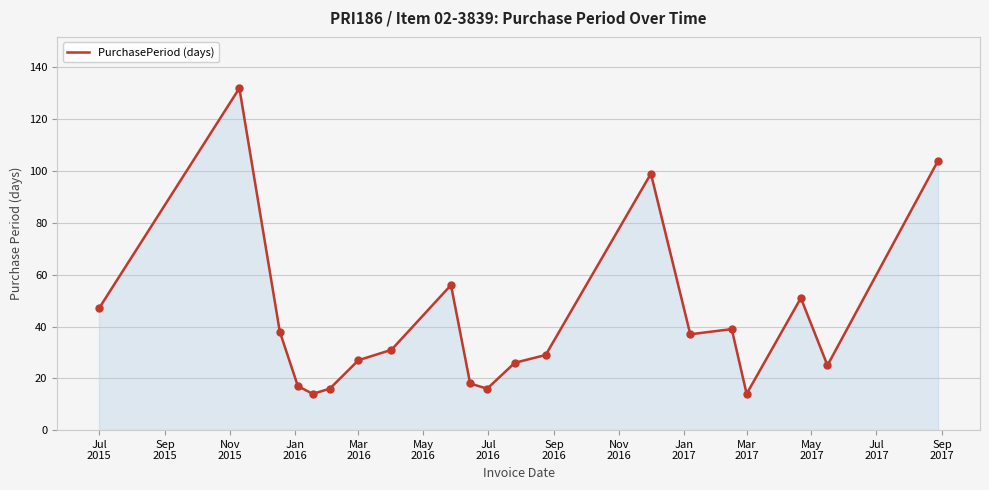

What is the difference between the maximum and minimum values?

118